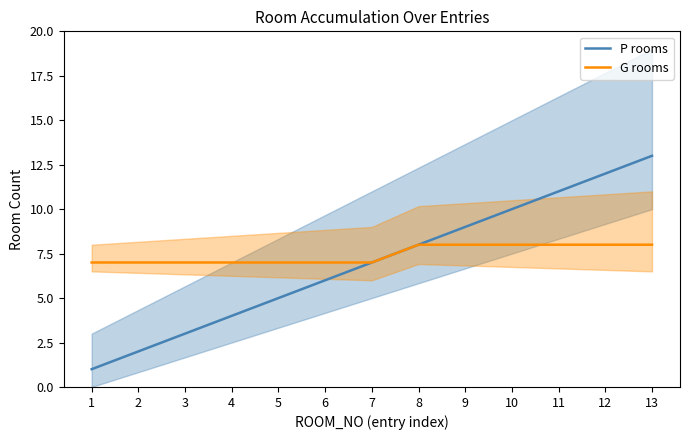

What is the total value across all series at 3?

10